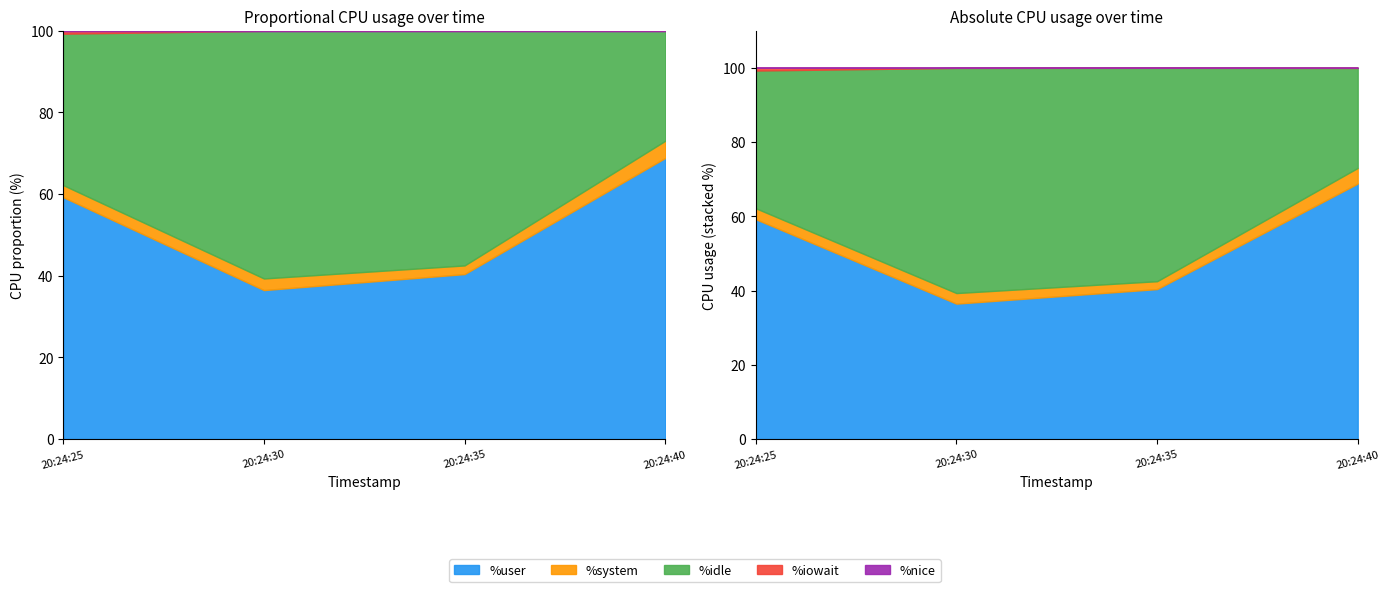

The %user series shows 40.4 at 20:24:35. True or false?

True